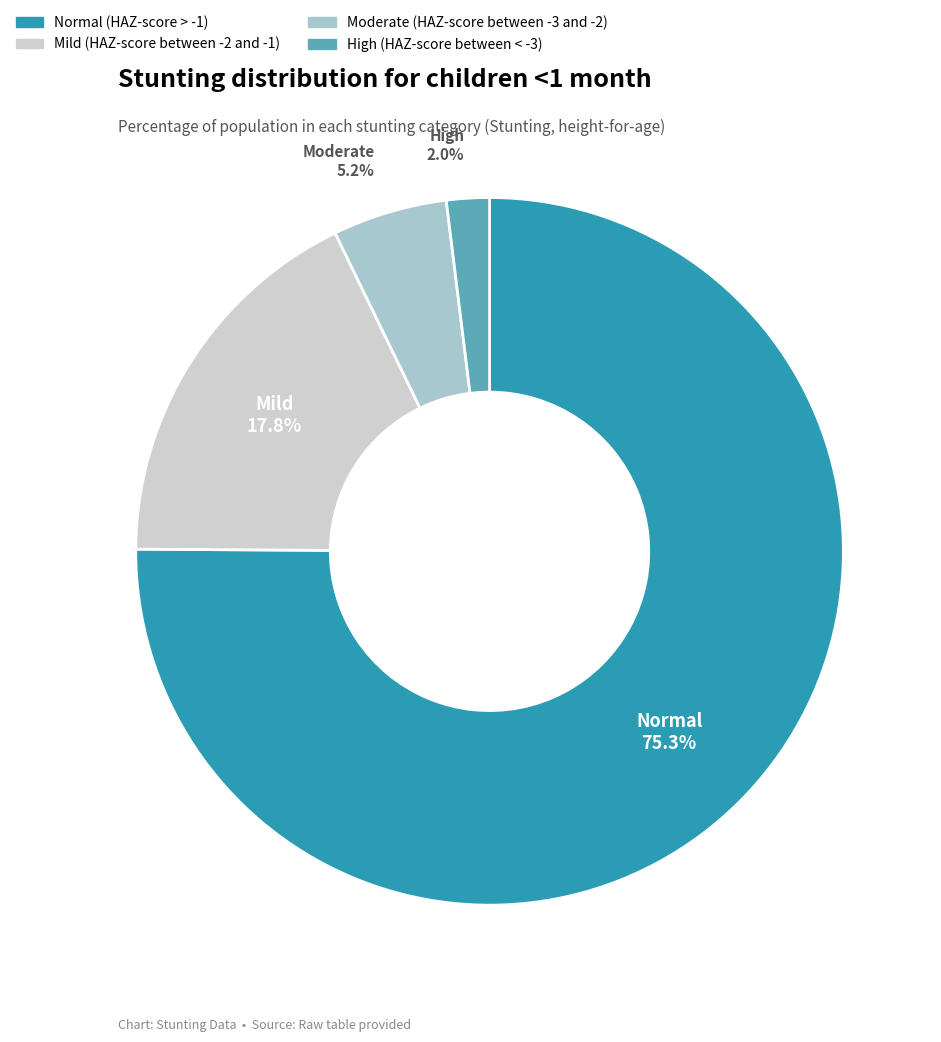

What is the smallest slice in the pie chart?

High (HAZ-score between < -3)